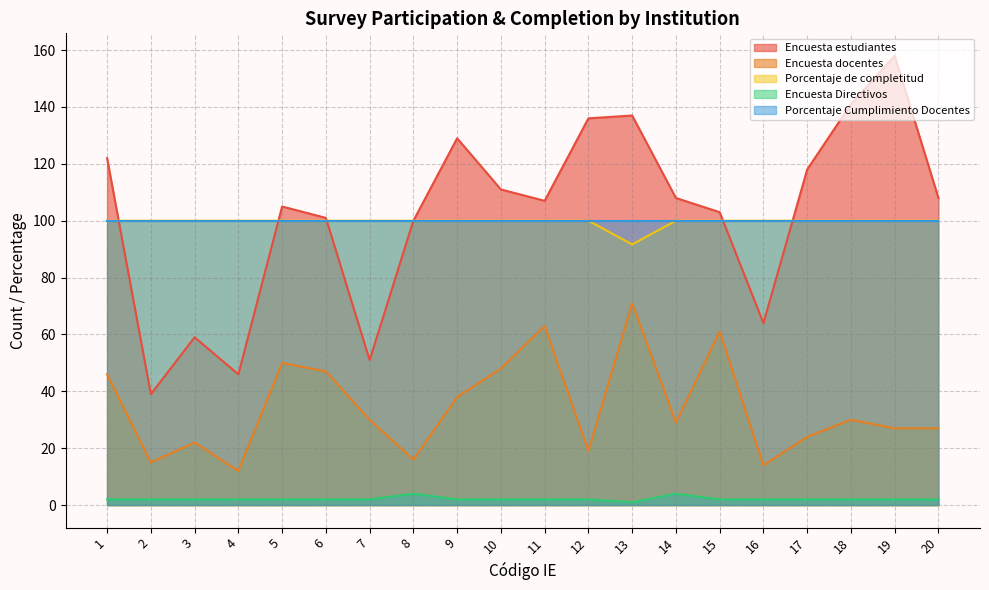

What is the total value across all series at 6?

350.0